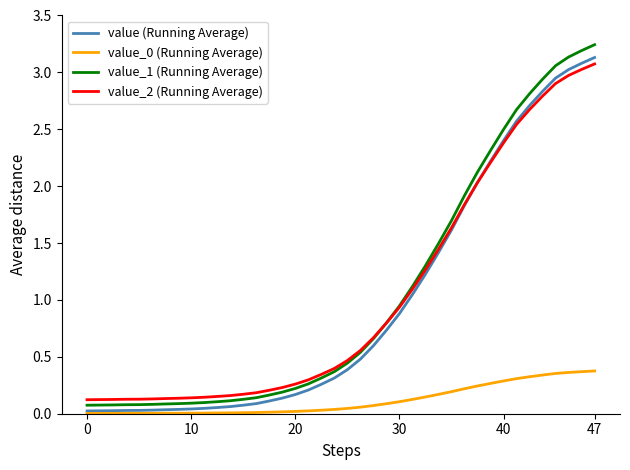

True or false: value_0 (Running Average) and value_2 (Running Average) intersect in this chart.

False